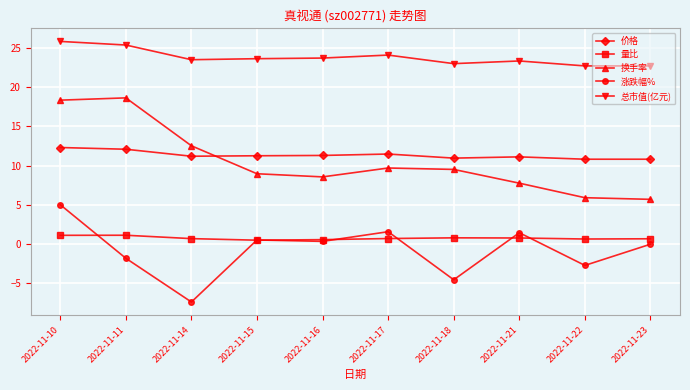

True or false: 换手率 and 总市值(亿元) intersect in this chart.

False